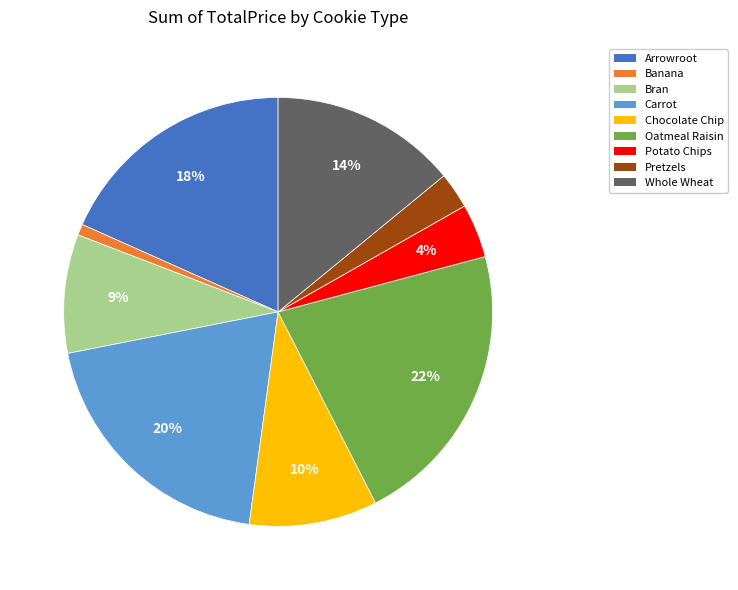

Approximately how many times larger is the value at Carrot compared to Bran?

2.2